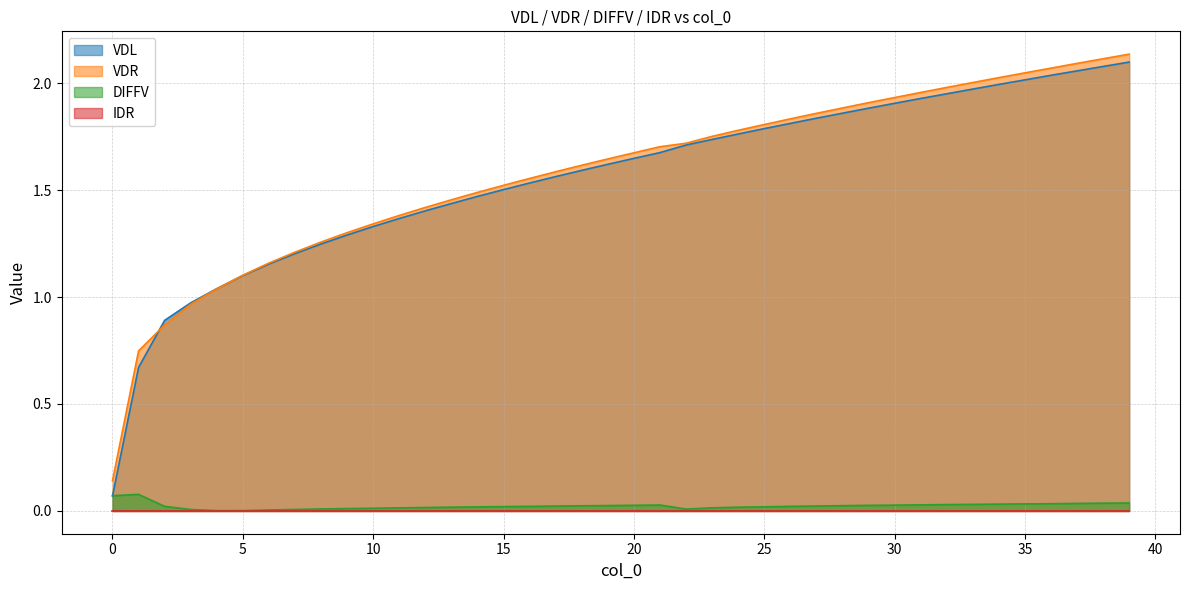

What is the difference between the VDL values at 37 and 3?

1.1